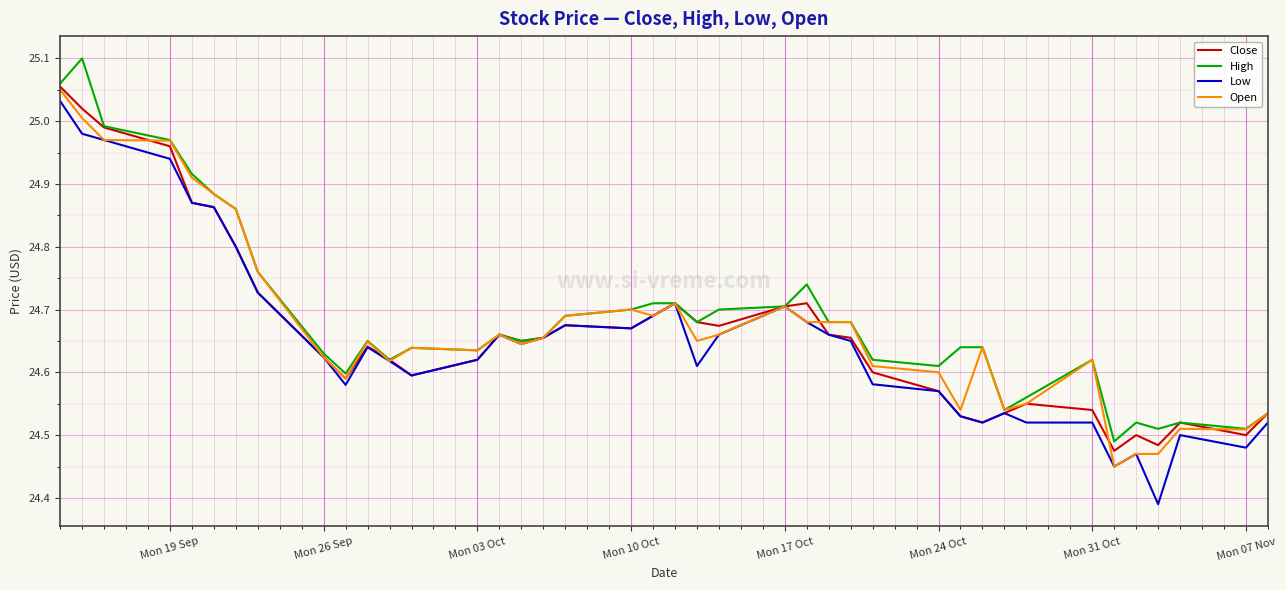

Which series has the widest spread of values?

Low